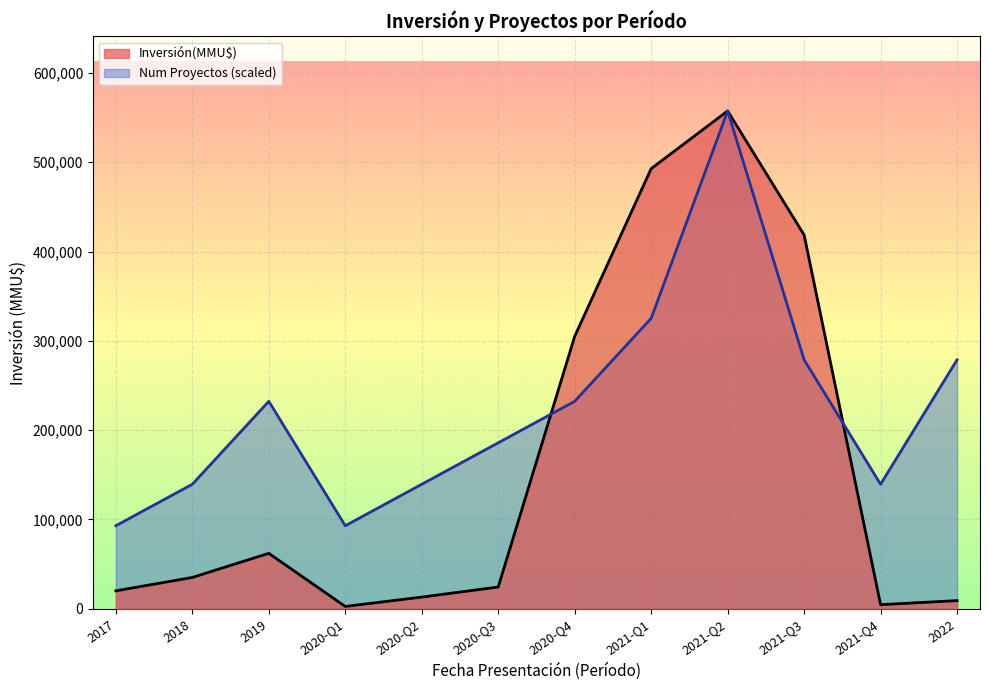

Which series has the largest range (max minus min)?

Inversión(MMU$)